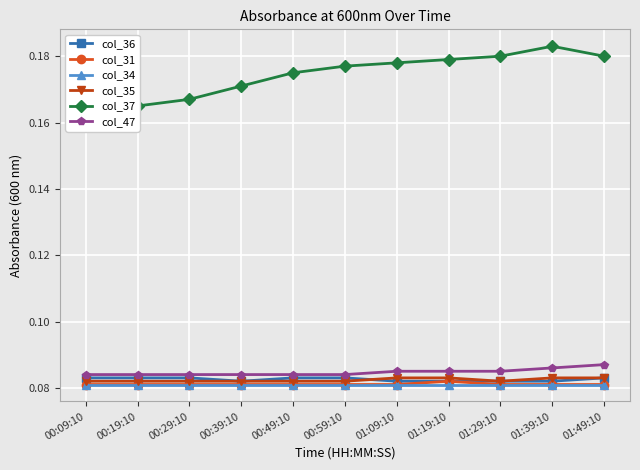

What is the difference between the highest and lowest values at 01:39:10?

0.1